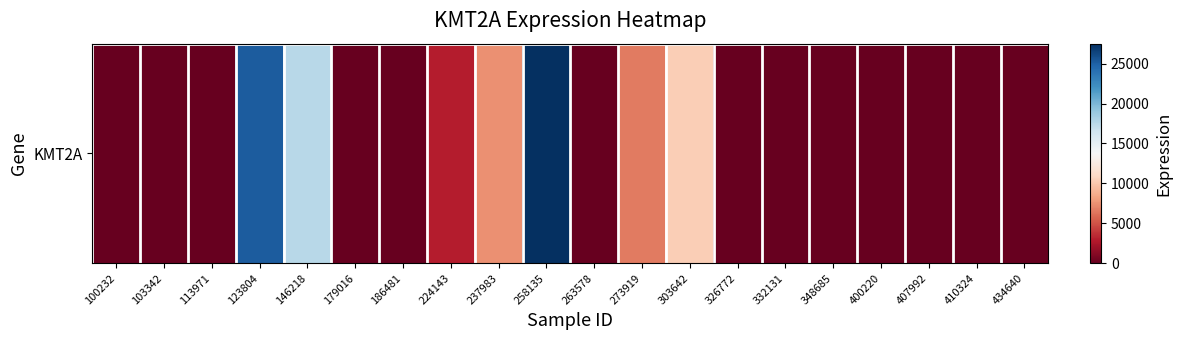

Between 103342 and 434640, which is larger?

103342